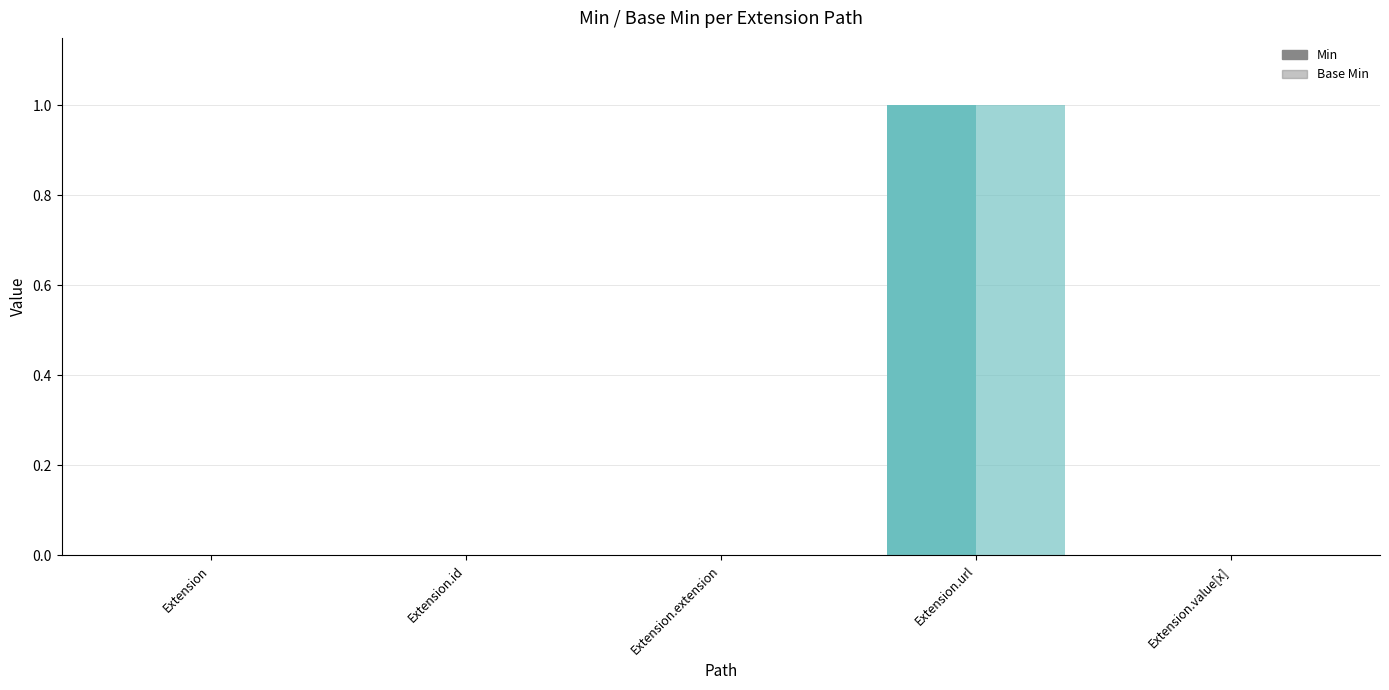

The Min series shows 1 at Extension.value[x]. True or false?

False